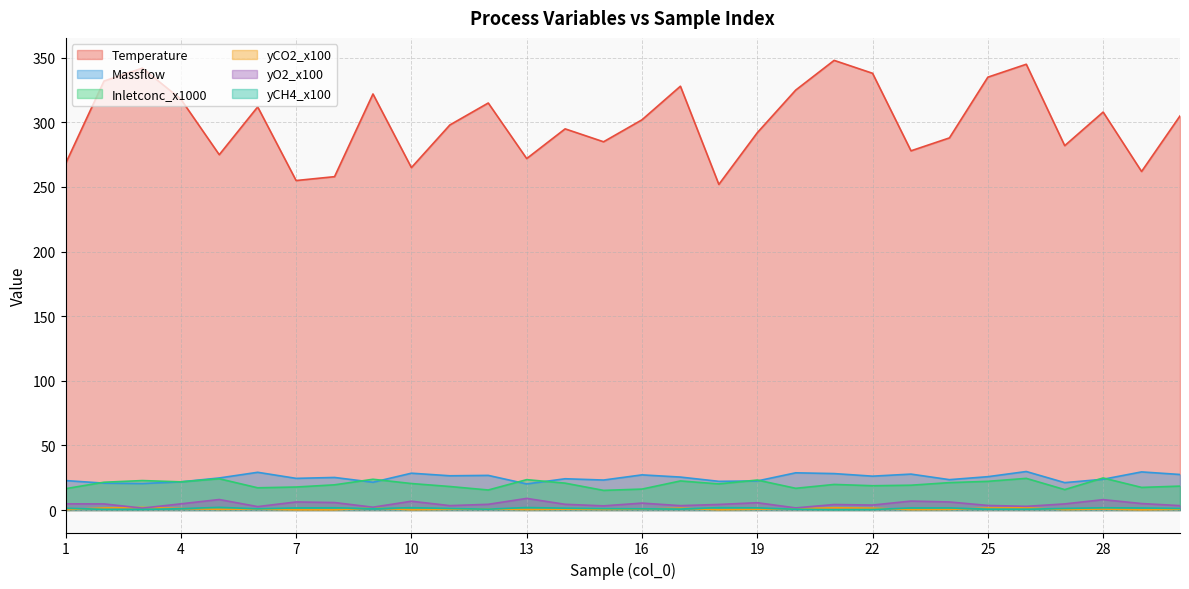

List the labels in order of Inletconc_x1000 value, smallest first.

15, 12, 27, 16, 1, 20, 6, 29, 7, 11, 30, 22, 23, 8, 21, 18, 10, 14, 24, 2, 4, 25, 17, 3, 19, 13, 9, 5, 26, 28